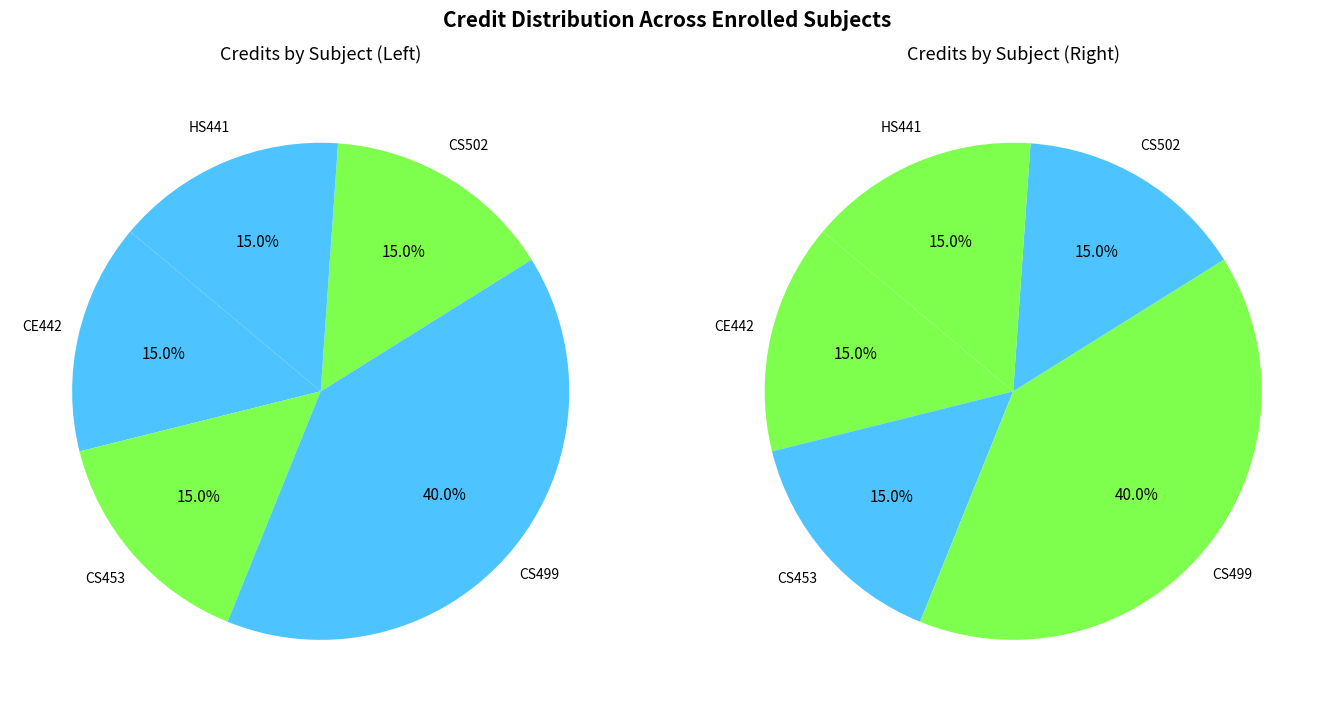

Does any single category account for the majority?

No